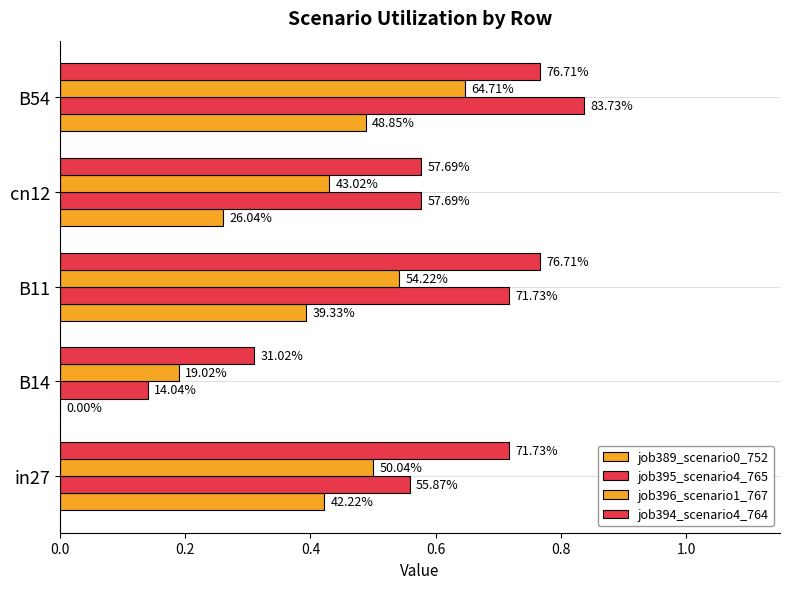

What is the difference between the maximum and minimum values in the job395_scenario4_765 series?

0.7